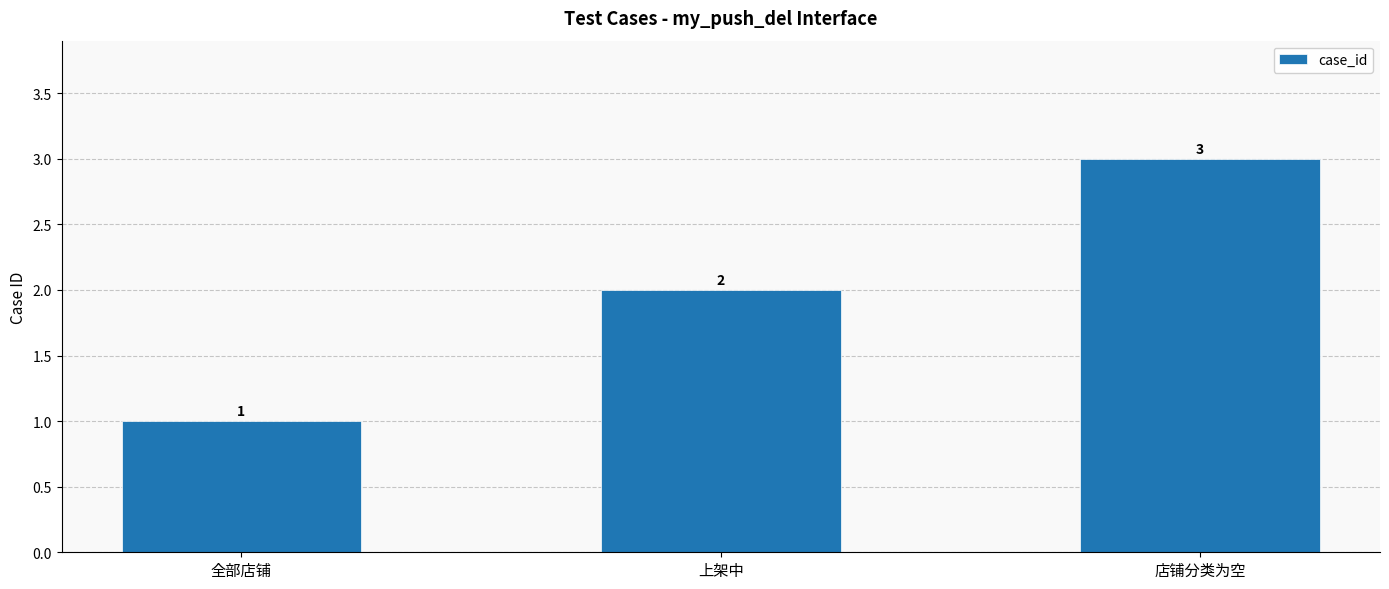

What is the greatest value displayed?

3